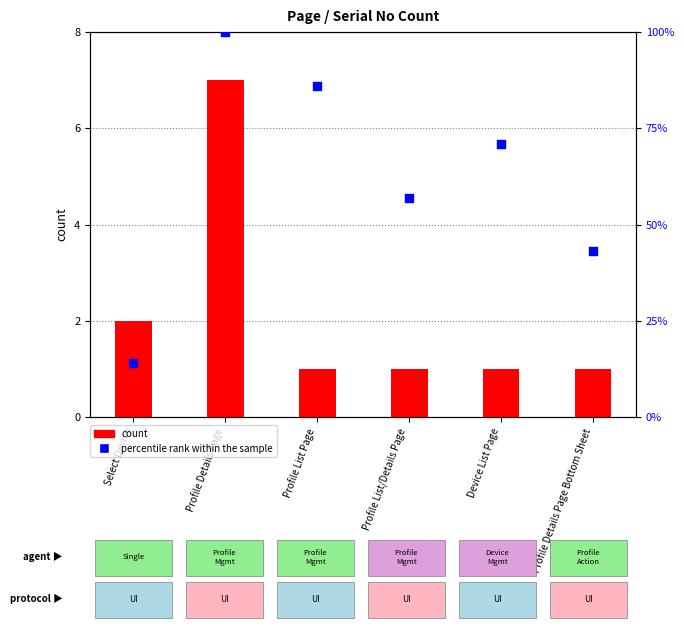

Is the value of percentile rank within the sample at Profile Details Page Bottom Sheet greater than the value of count at Profile List/Details Page?

Yes